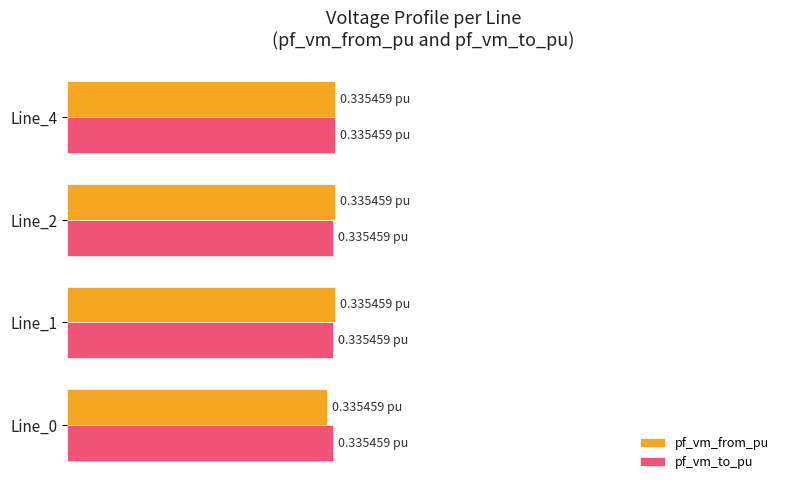

What are all the series names shown in the legend?

pf_vm_from_pu, pf_vm_to_pu